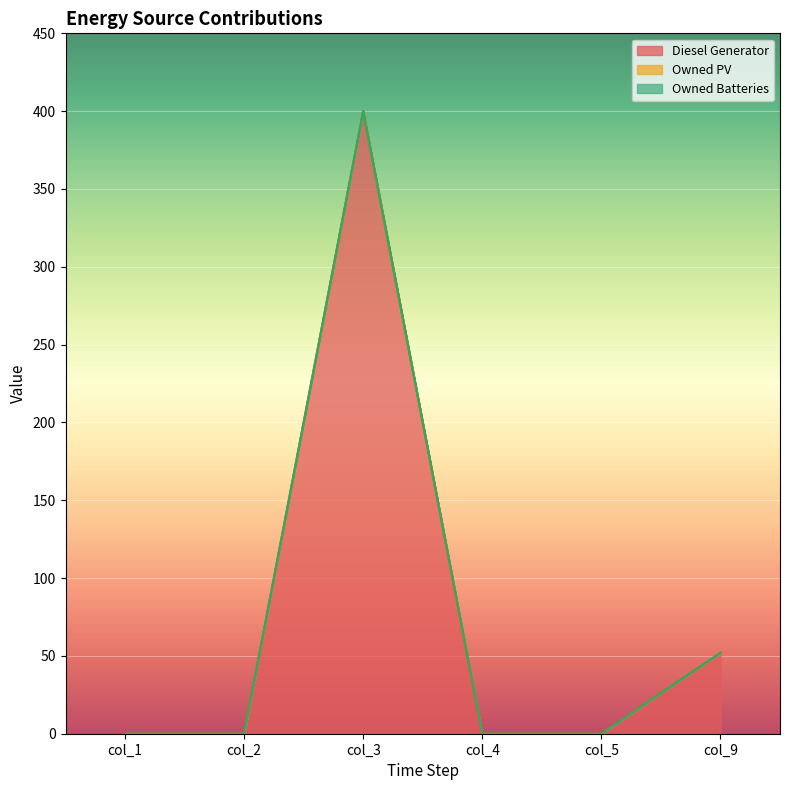

Does the chart display data point markers on the line(s)?

No